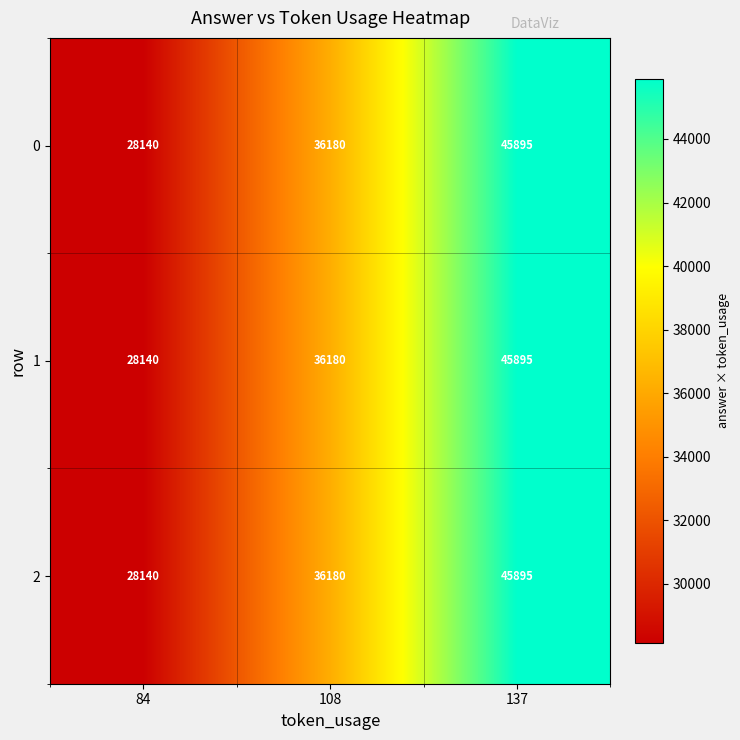

At which category is the sum across all series the highest?

137